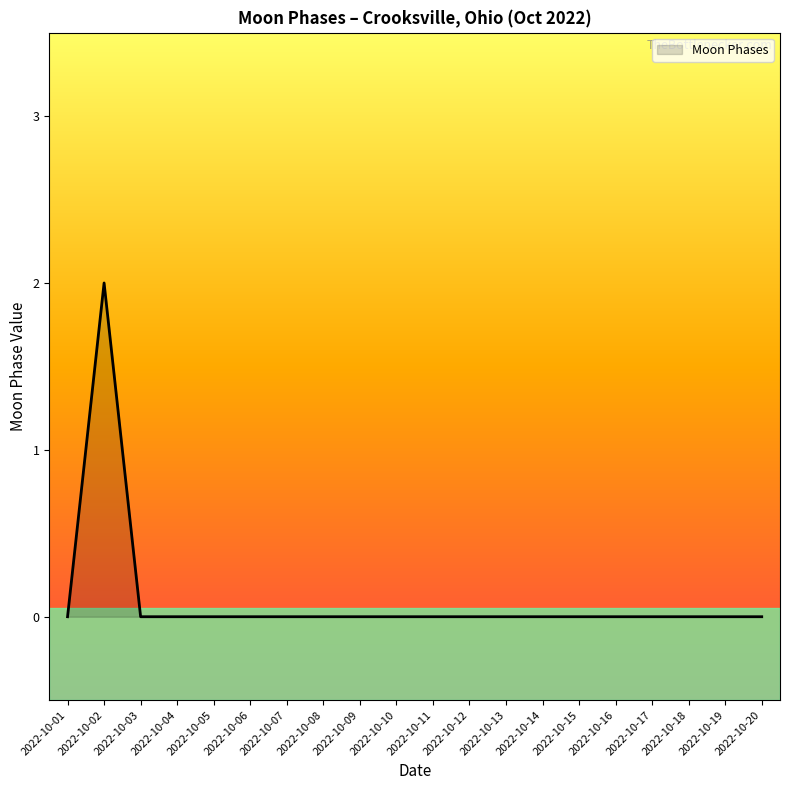

The value at 2022-10-02 is 2. True or false?

True